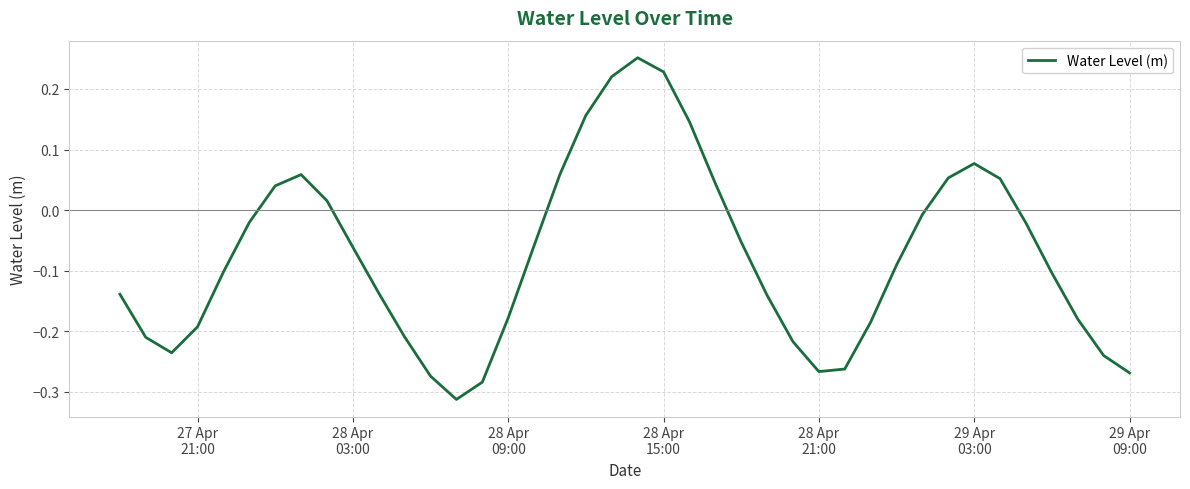

What is the difference between the maximum and minimum values?

0.6